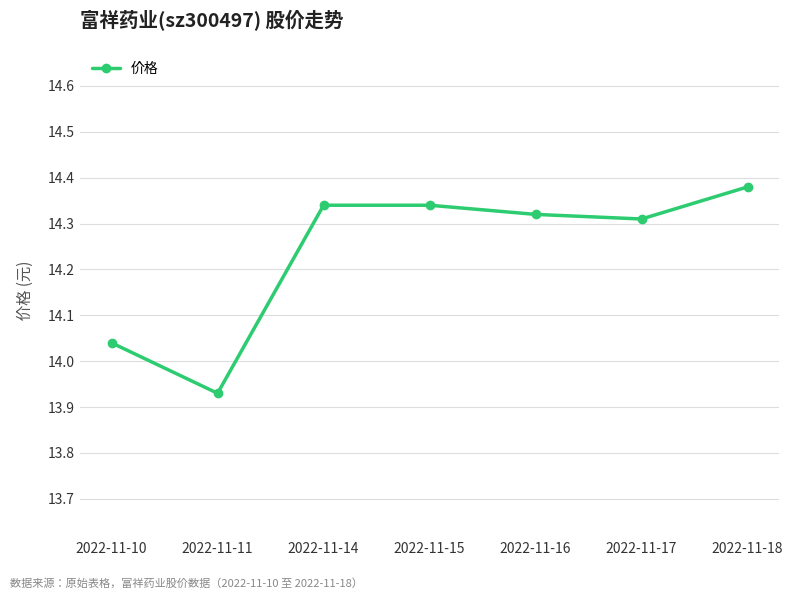

The chart shows a value of 8.3 at 2022-11-11. True or false?

False